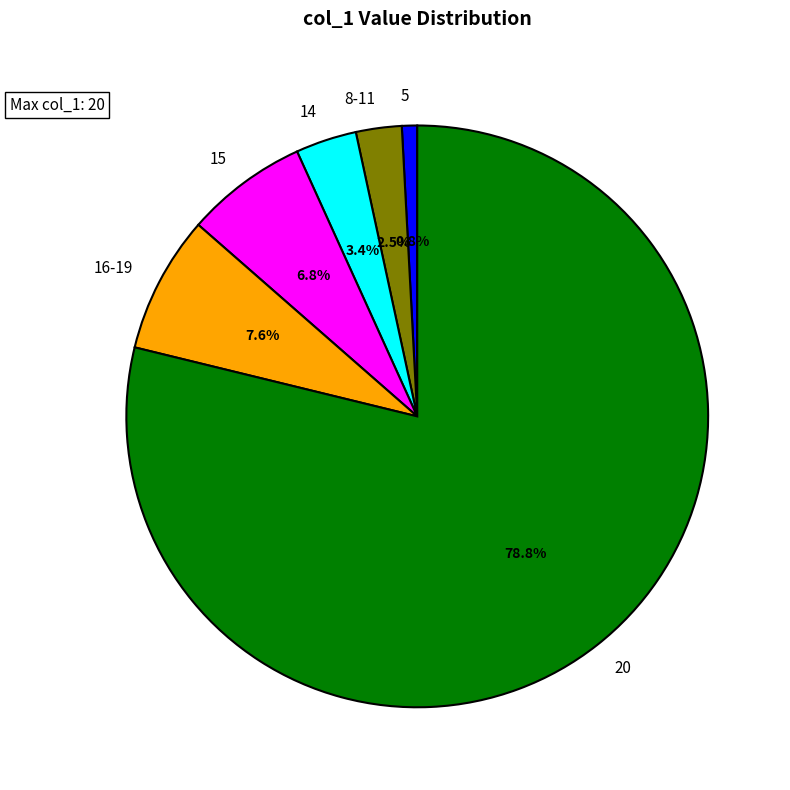

What is the ratio of the value at 8-11 to the value at 15?

0.4